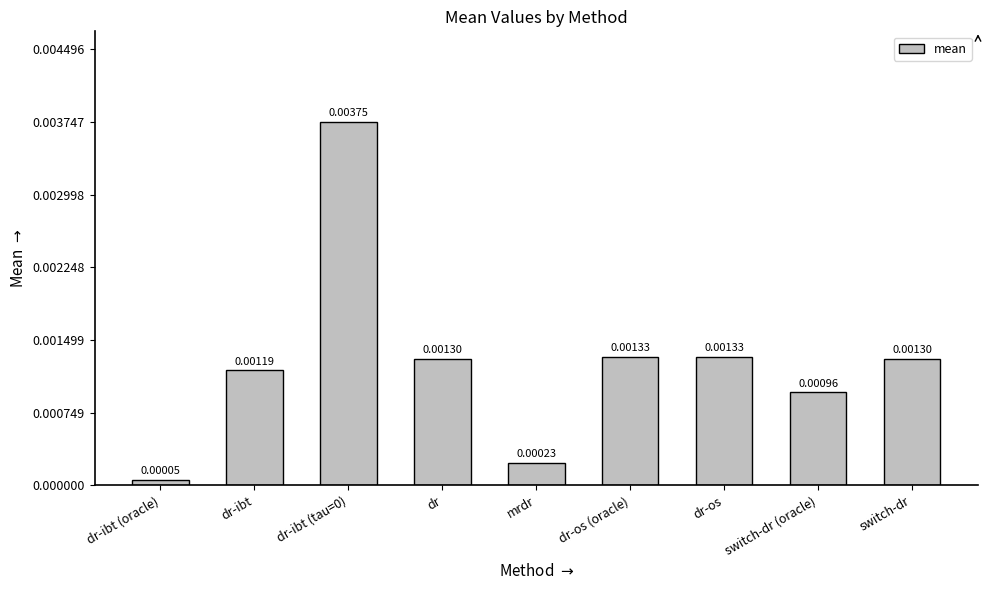

What is the label of the 3rd bar from the right?

dr-os